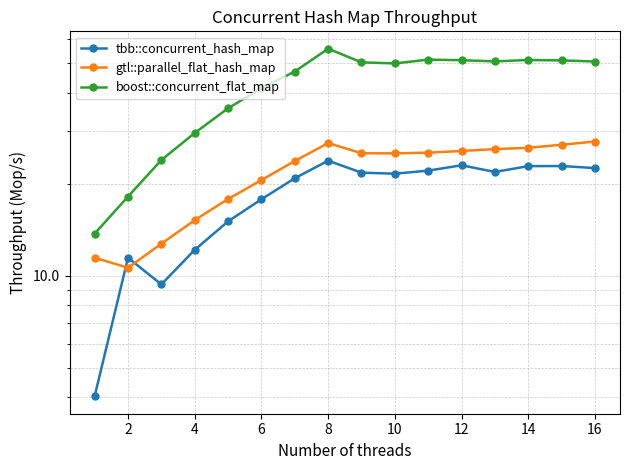

What is the minimum value shown in the chart?

4.0